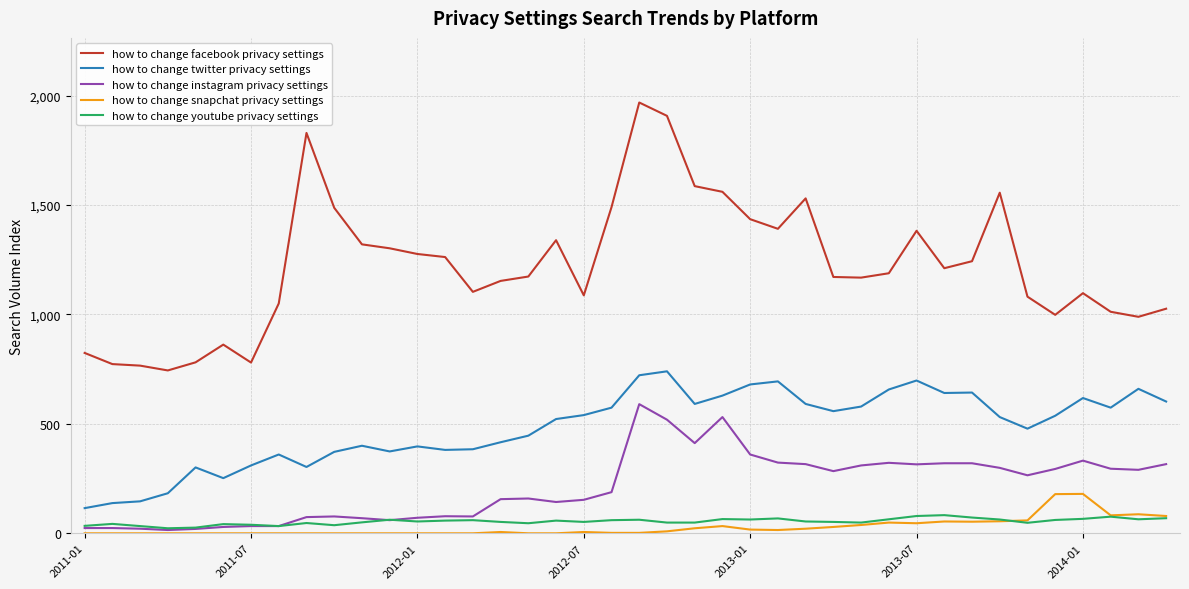

Which series has the largest range (max minus min)?

how to change facebook privacy settings